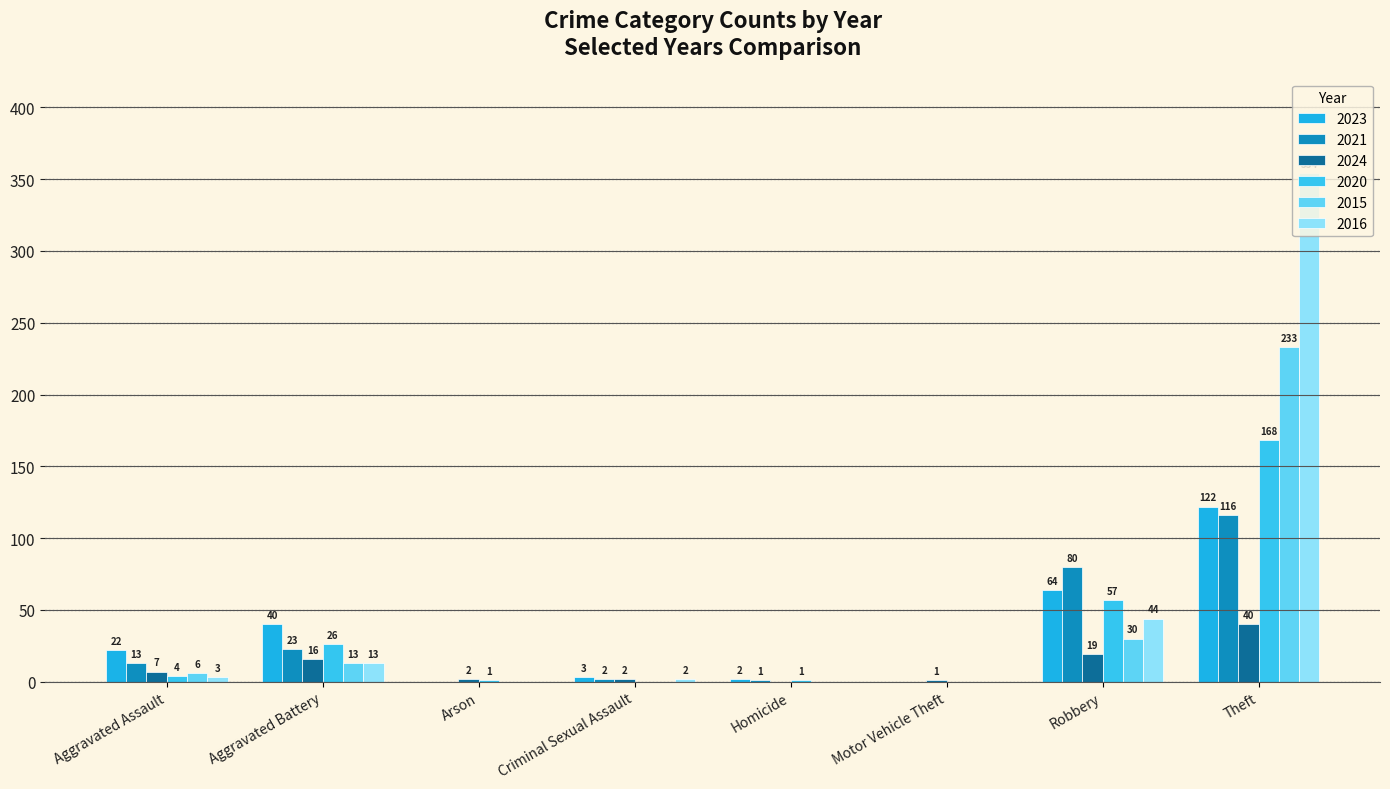

Does the chart contain stacked bars?

No